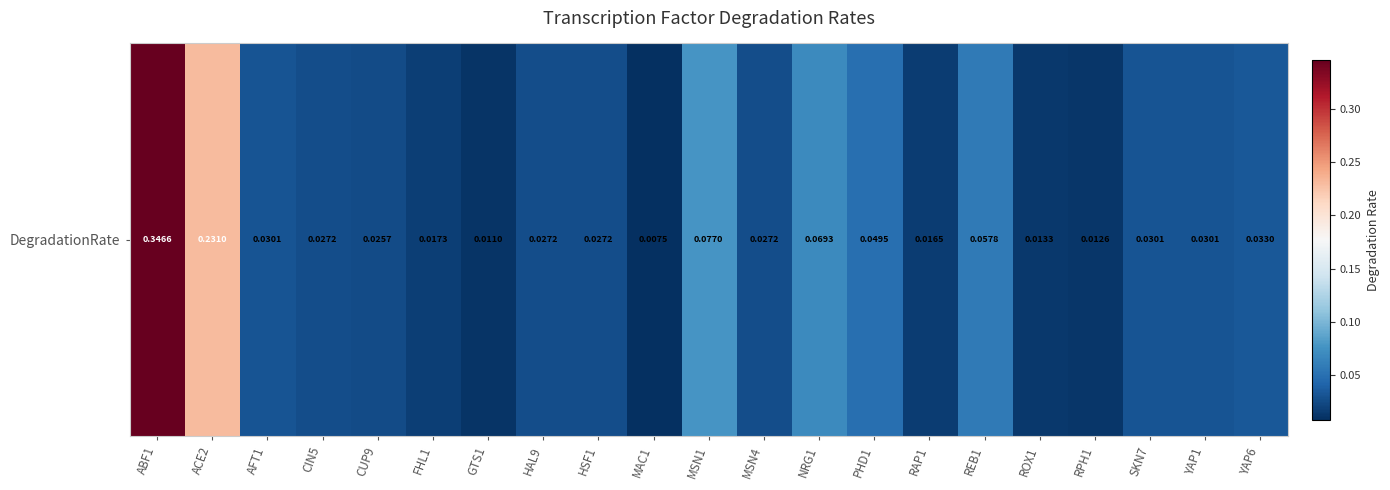

What is the sum of all values?

1.2